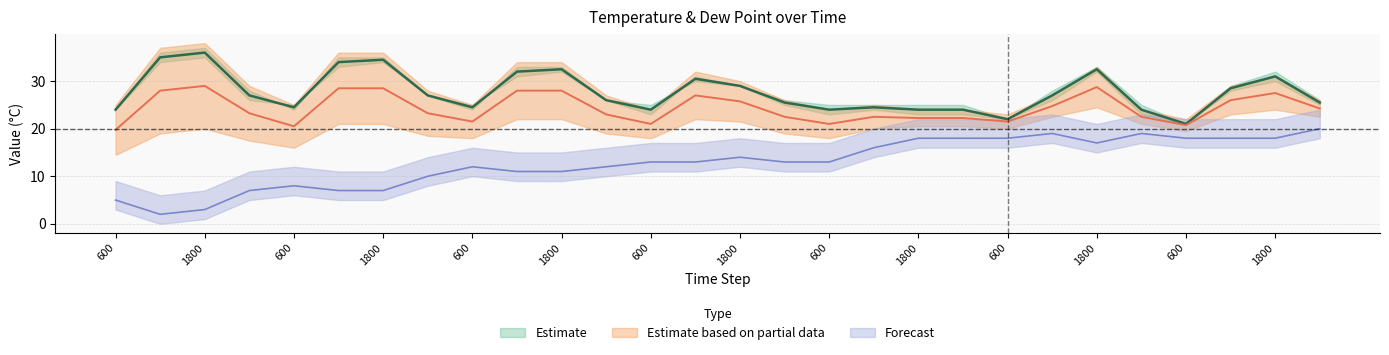

Is the value of temperature at 1200 greater than the value of dewpoint at 1200?

Yes